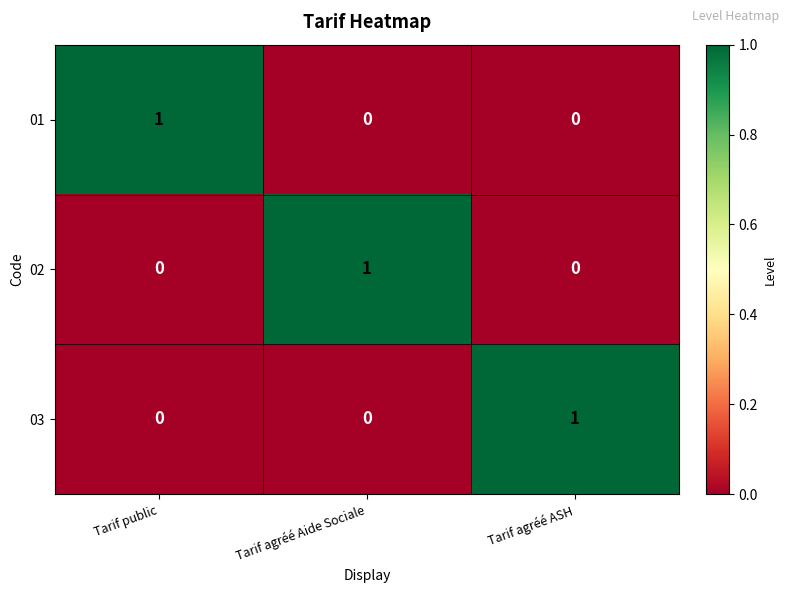

True or false: 01 has a value of 1 at Tarif public.

True